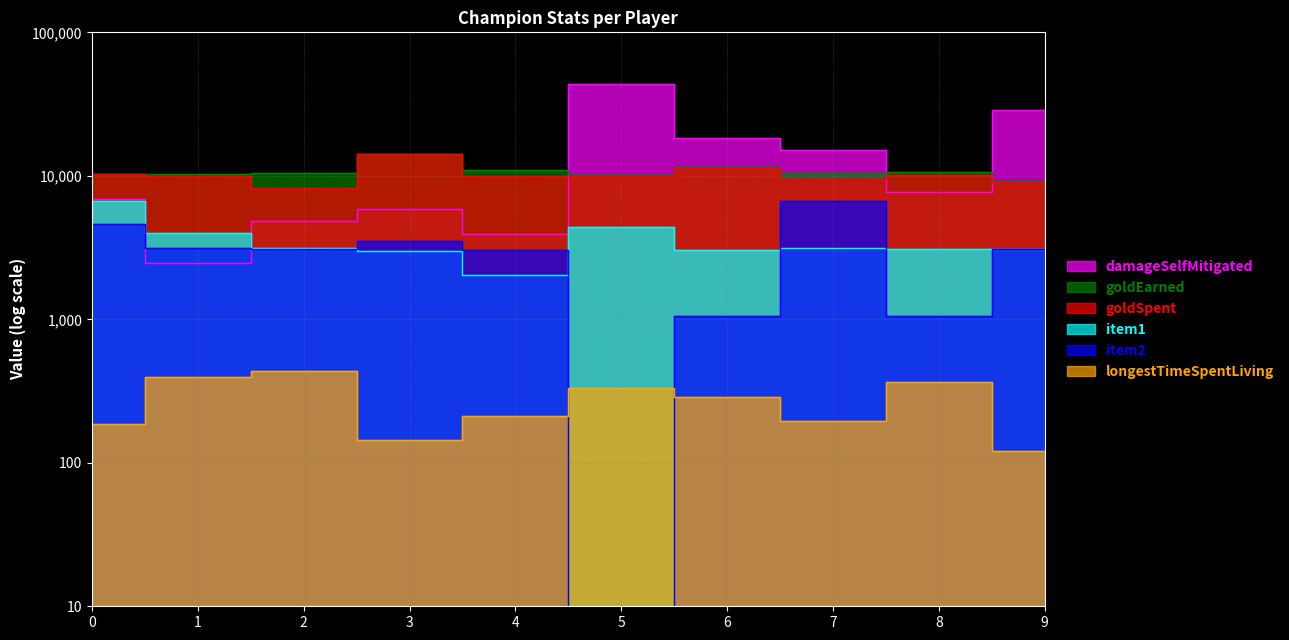

Reading left to right, extract all data points from this chart.

damageSelfMitigated: 0=6844	1=2469	2=4827	3=5855	4=3911	5=43552	6=18359	7=15159	8=7663	9=28682
goldEarned: 0=10378	1=10247	2=10541	3=14290	4=10927	5=10053	6=11517	7=10485	8=10698	9=9227
goldSpent: 0=10250	1=9950	2=8185	3=14200	4=10050	5=10000	6=11250	7=9525	8=10175	9=9000
item1: 0=6653	1=4005	2=3158	3=3006	4=2031	5=4401	6=3020	7=3142	8=3115	9=3111
item2: 0=4629	1=3158	2=3089	3=3508	4=3020	5=1	6=1058	7=6691	8=1053	9=3083
longestTimeSpentLiving: 0=187	1=398	2=434	3=144	4=211	5=334	6=288	7=194	8=365	9=121